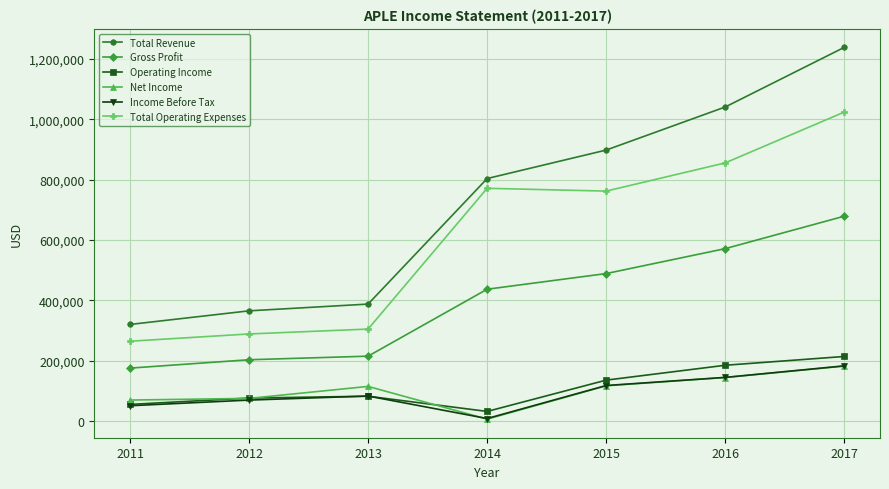

True or false: Total Revenue and Total Operating Expenses cross at least once.

False